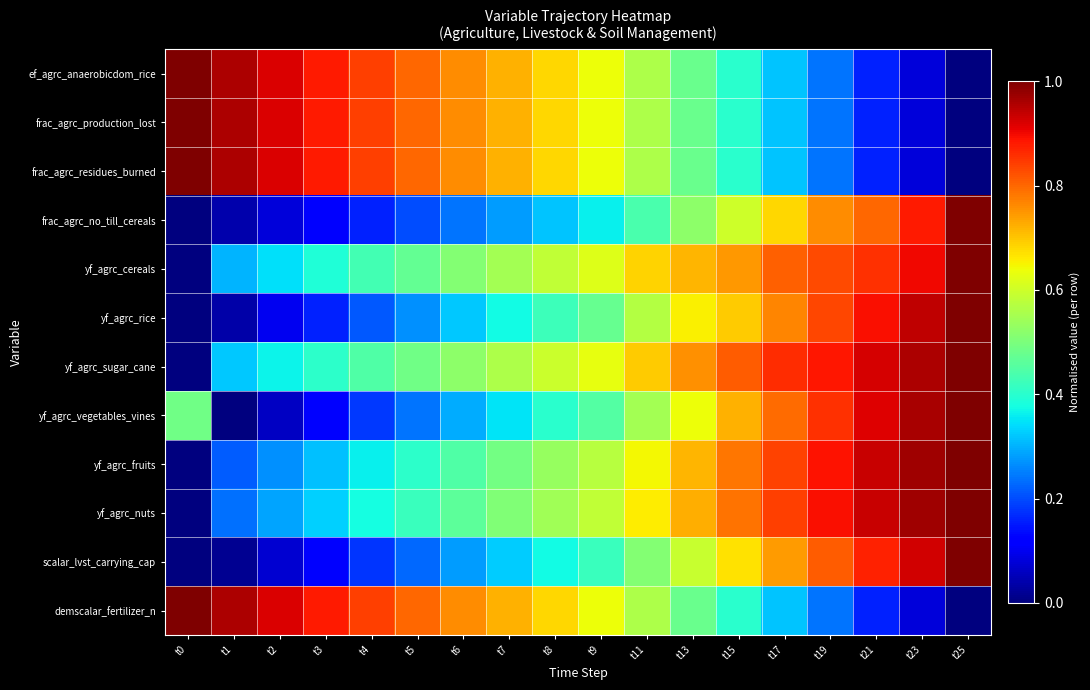

At how many categories does at least one series exceed 0?

18